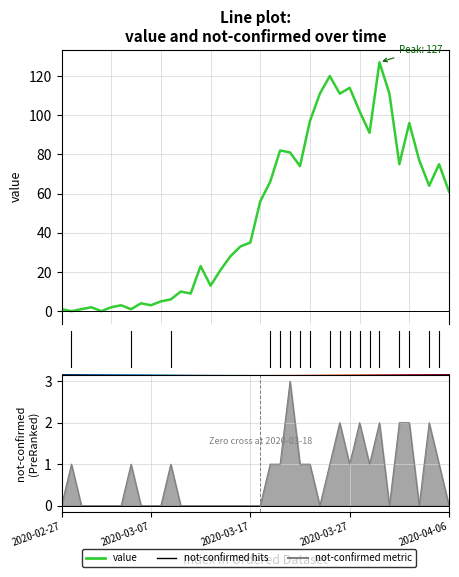

What is the label of the 6th point from the left?

2020-03-03